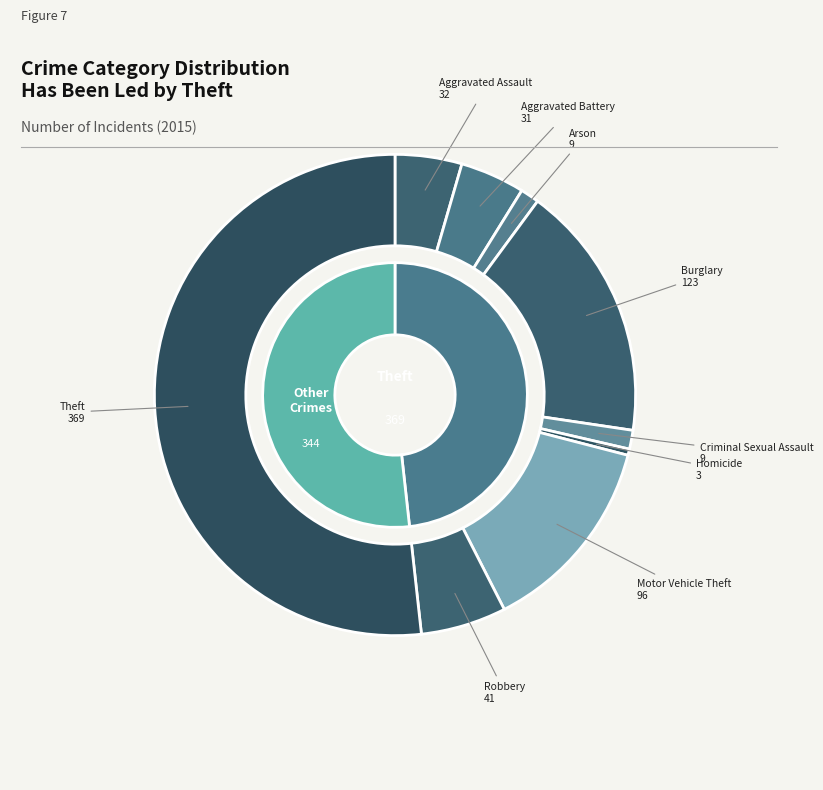

Combined, what portion of the pie is Criminal Sexual Assault and Theft?

53.0%